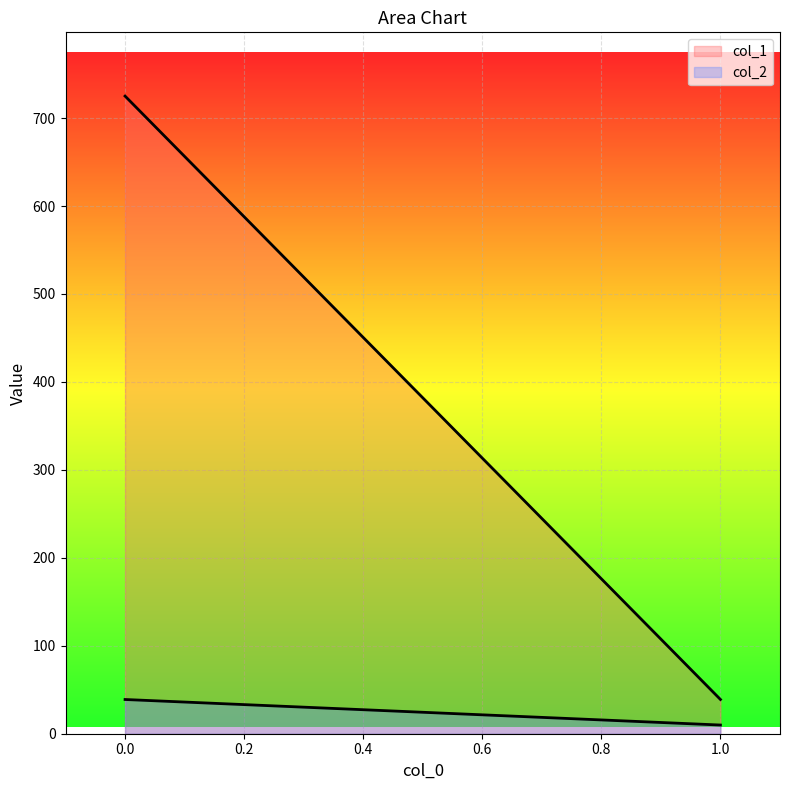

What is the spread (max minus min) of values at 0?

686.1